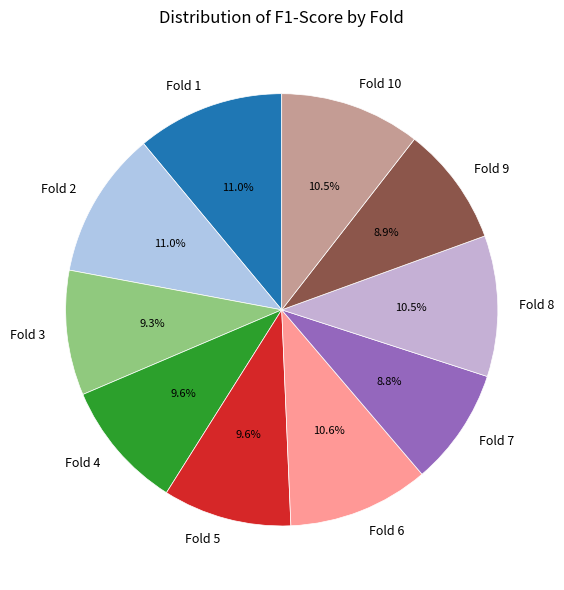

Combined, do Fold 6 and Fold 8 account for over 50%?

No